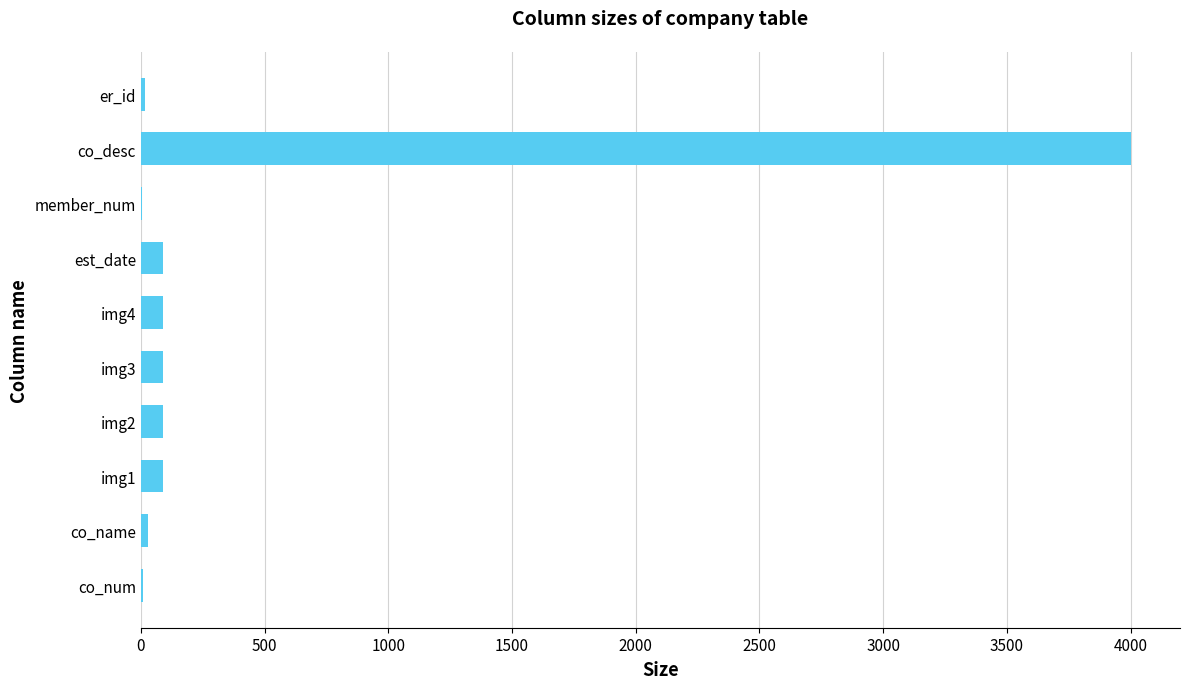

What is the sum of all values?

4508